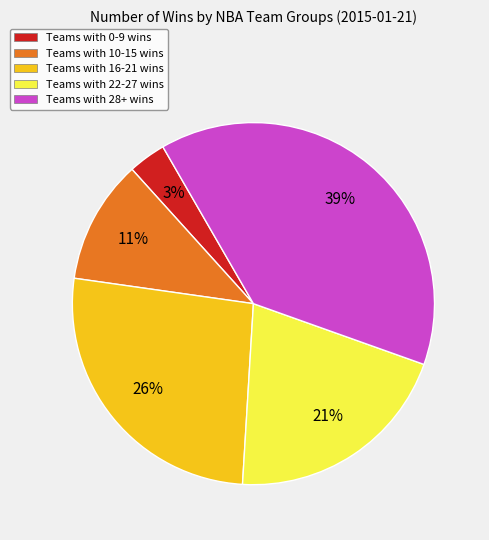

Is it true that Teams with 16-21 wins is 26% of the pie?

True